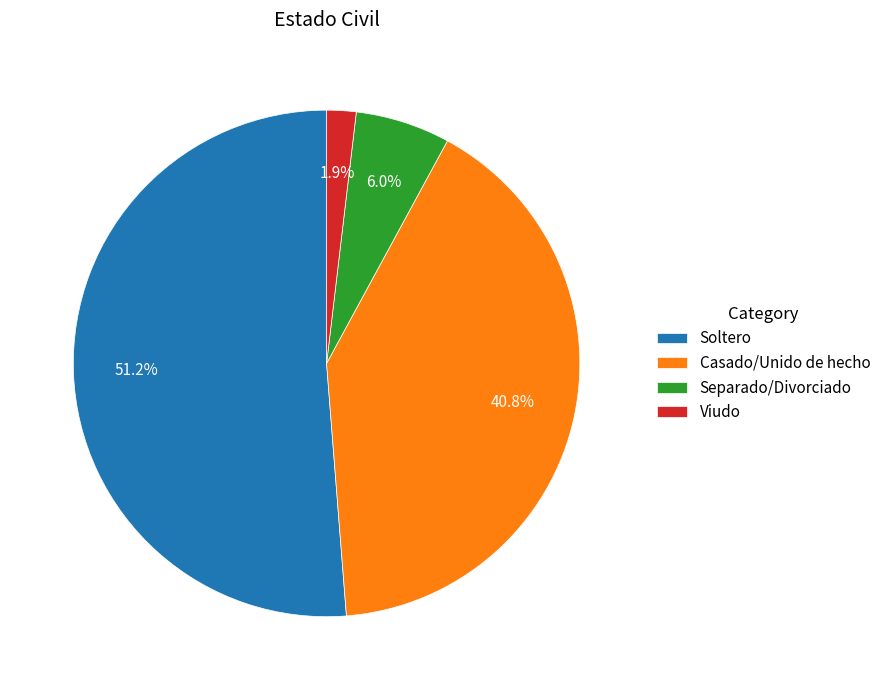

What percentage is the Casado/Unido de hecho slice, to the nearest percent?

41%